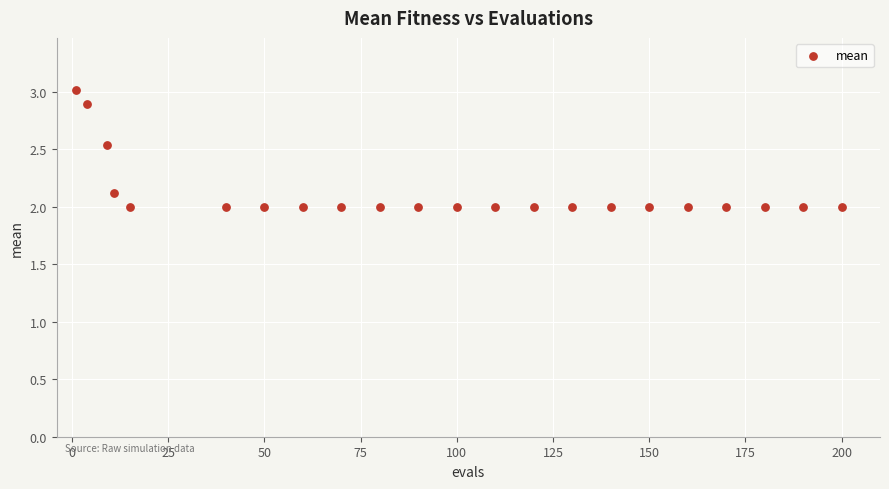

What is the range of Y values (max minus min)?

1.0